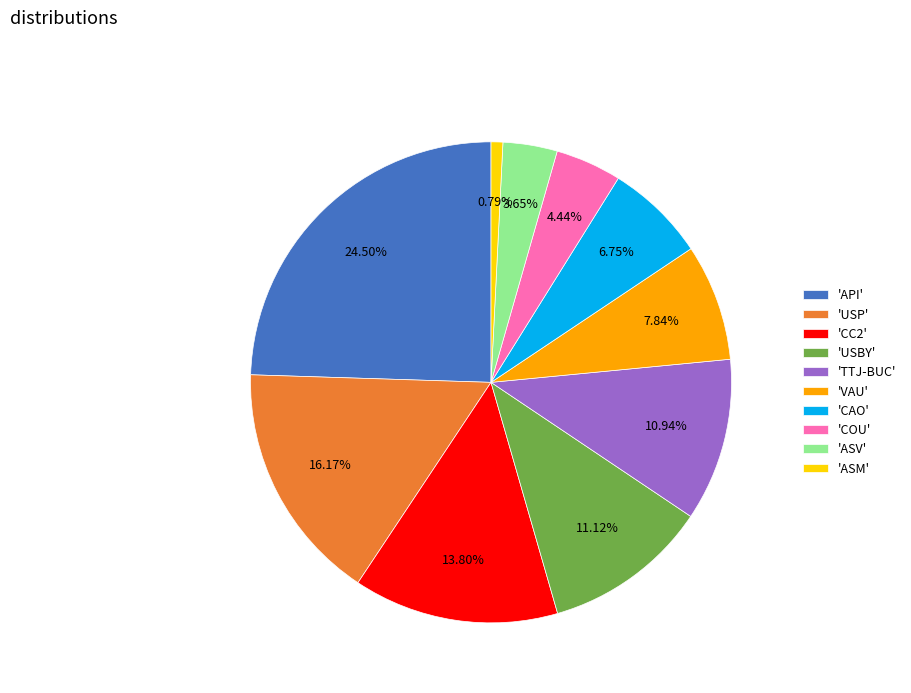

To the nearest percent, what is the difference between the largest and smallest slice percentages?

24%